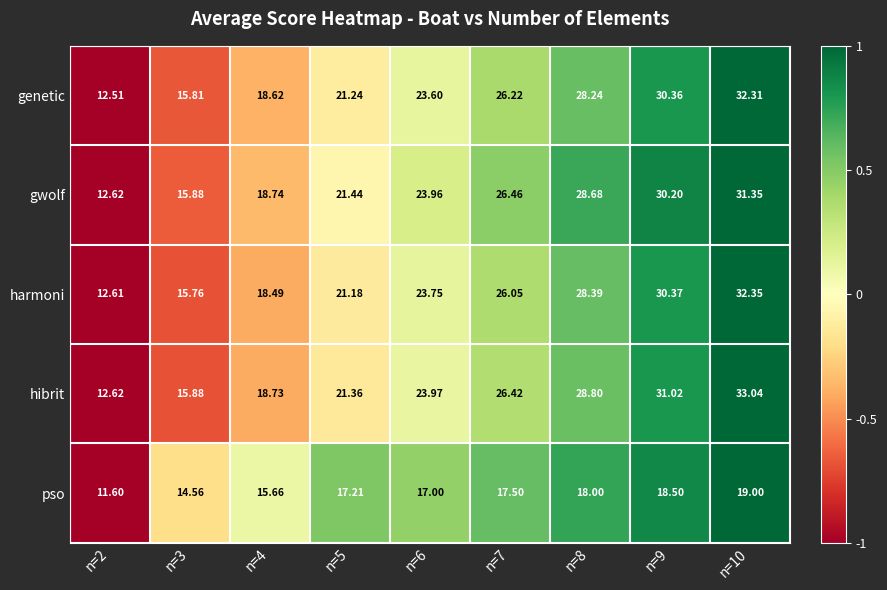

At which category is the sum across all series the highest?

n=10